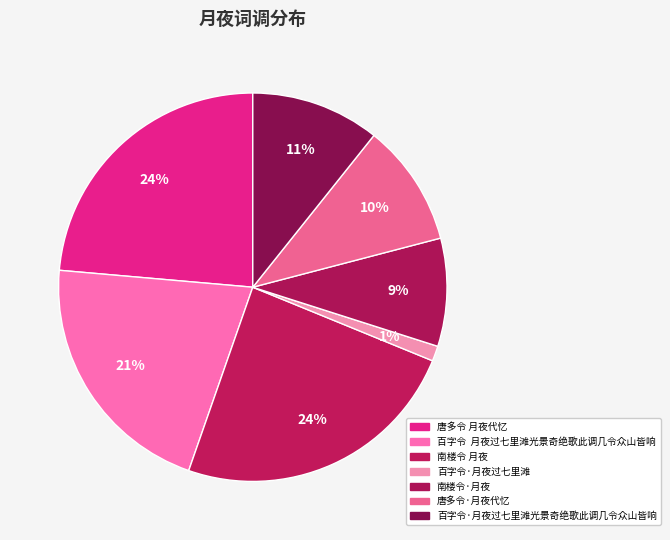

Count the number of slices in the pie.

7